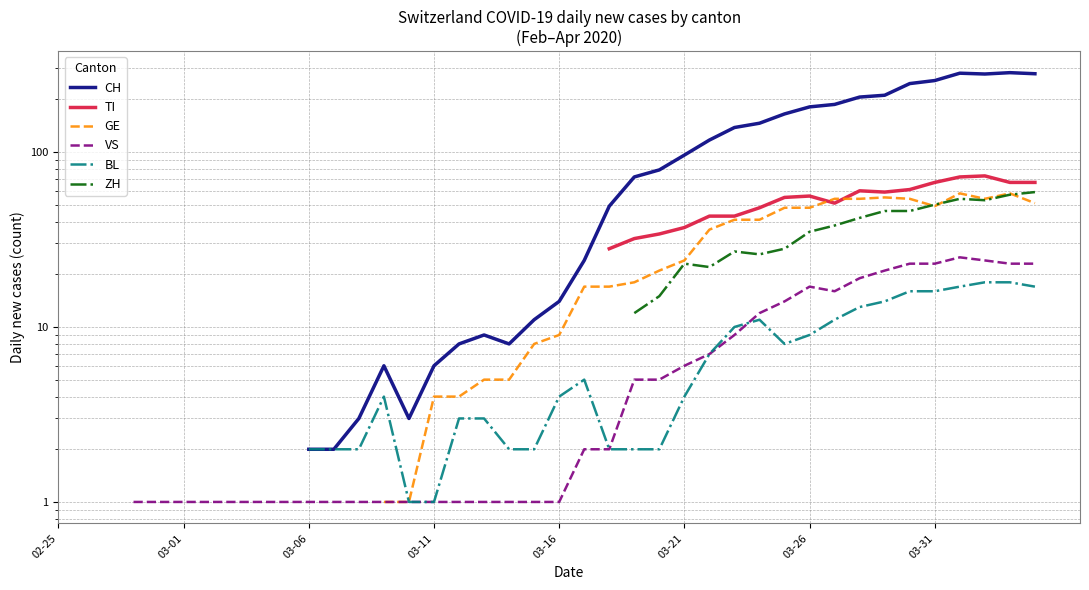

What is the approximate value of TI at 32?

60.0